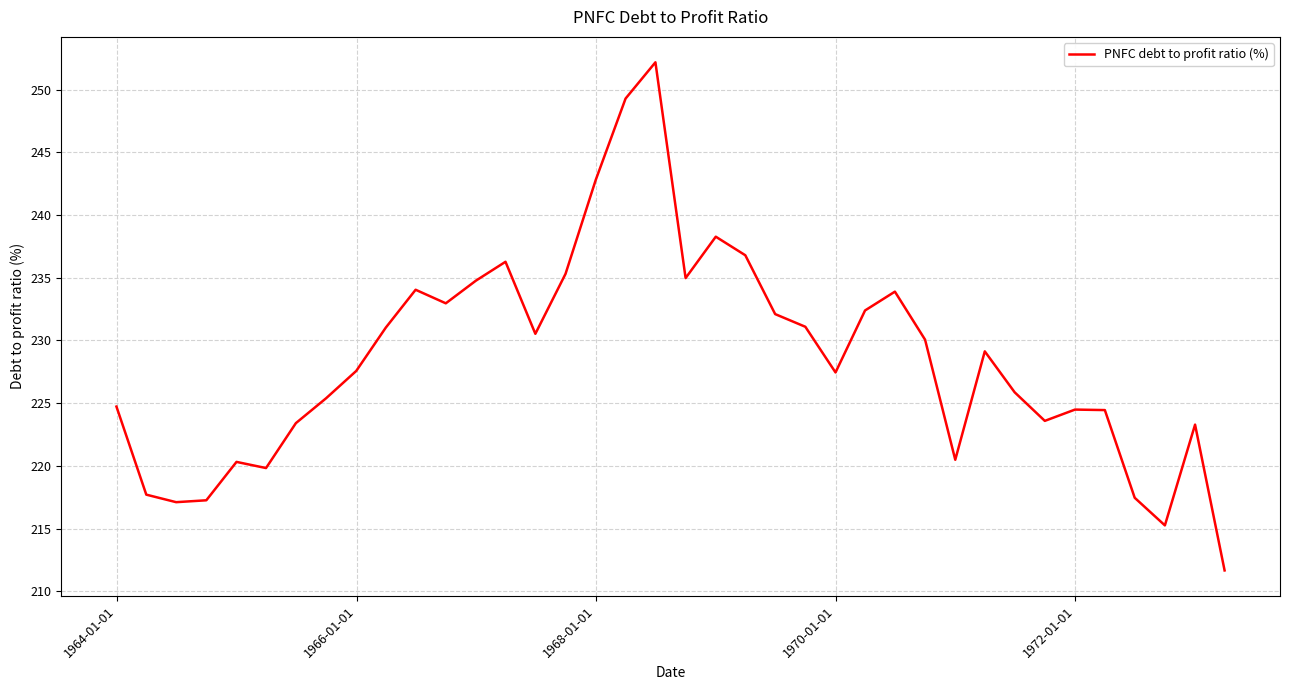

What is the minimum value shown in the chart?

211.7